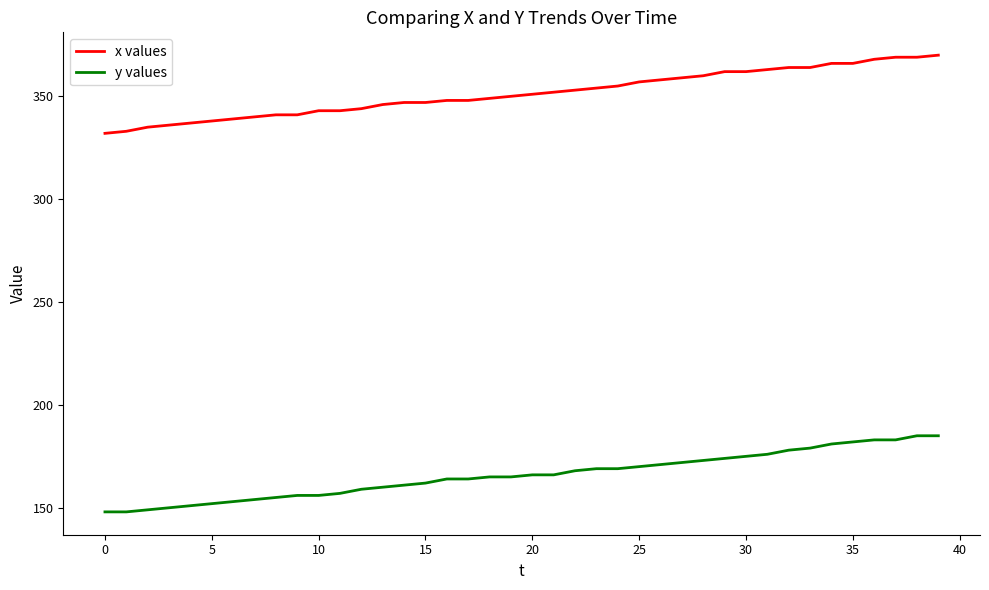

Rank the series by their maximum value, from highest to lowest.

x values, y values